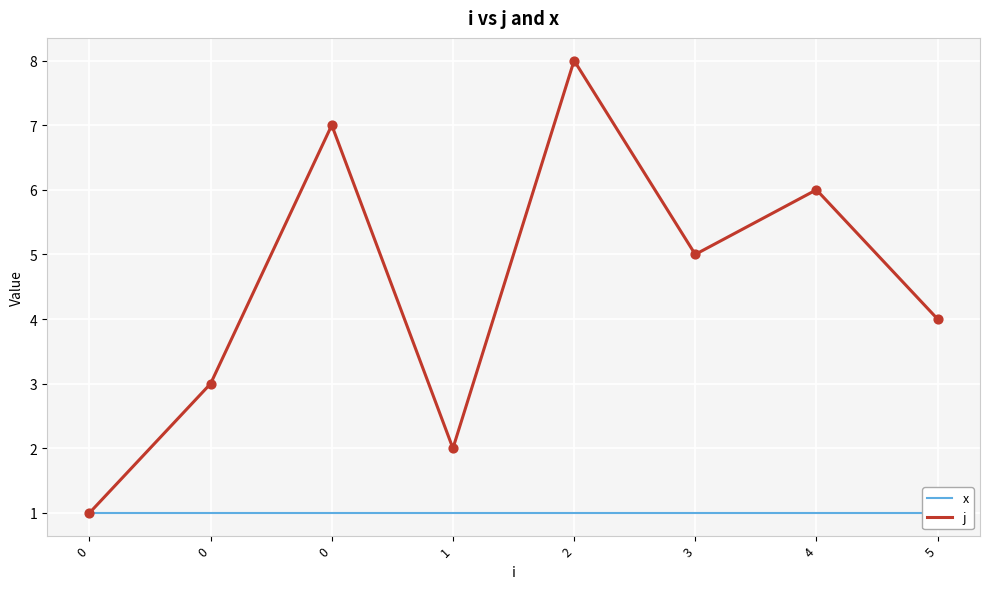

Which series reaches the maximum Y coordinate?

j